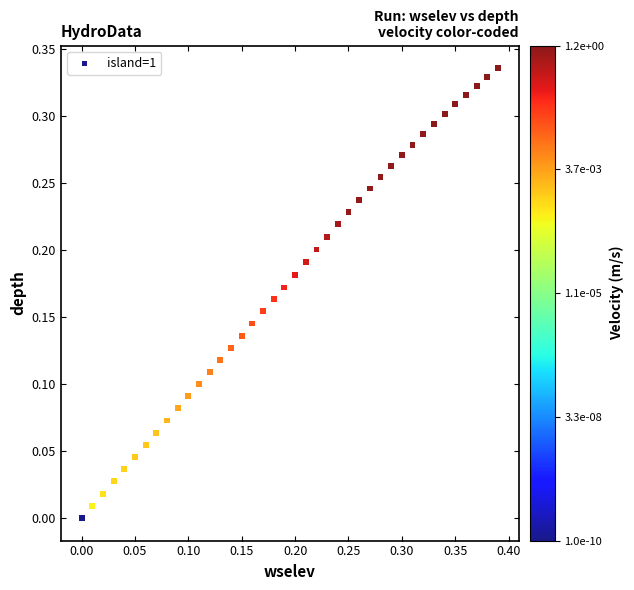

What is the range of X values (max minus min)?

0.4